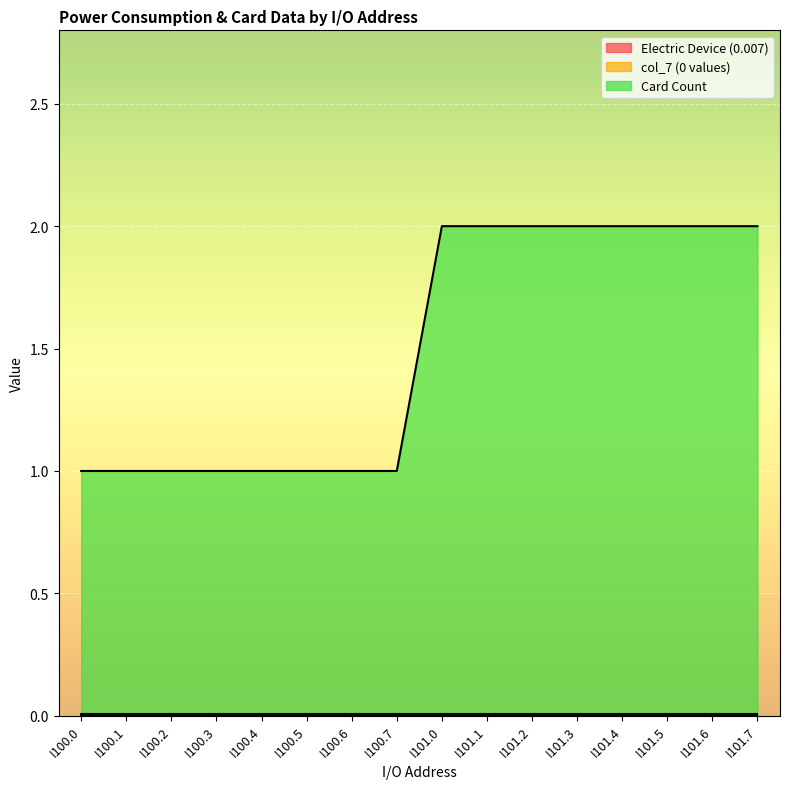

Reading left to right, what are all the values shown in this chart?

Electric Device (0.007): I100.0=0.0	I100.1=0.0	I100.2=0.0	I100.3=0.0	I100.4=0.0	I100.5=0.0	I100.6=0.0	I100.7=0.0	I101.0=0.0	I101.1=0.0	I101.2=0.0	I101.3=0.0	I101.4=0.0	I101.5=0.0	I101.6=0.0	I101.7=0.0
col_7 (0 values): I100.0=0.0	I100.1=0.0	I100.2=0.0	I100.3=0.0	I100.4=0.0	I100.5=0.0	I100.6=0.0	I100.7=0.0	I101.0=0.0	I101.1=0.0	I101.2=0.0	I101.3=0.0	I101.4=0.0	I101.5=0.0	I101.6=0.0	I101.7=0.0
Card Count: I100.0=1.0	I100.1=1.0	I100.2=1.0	I100.3=1.0	I100.4=1.0	I100.5=1.0	I100.6=1.0	I100.7=1.0	I101.0=2.0	I101.1=2.0	I101.2=2.0	I101.3=2.0	I101.4=2.0	I101.5=2.0	I101.6=2.0	I101.7=2.0